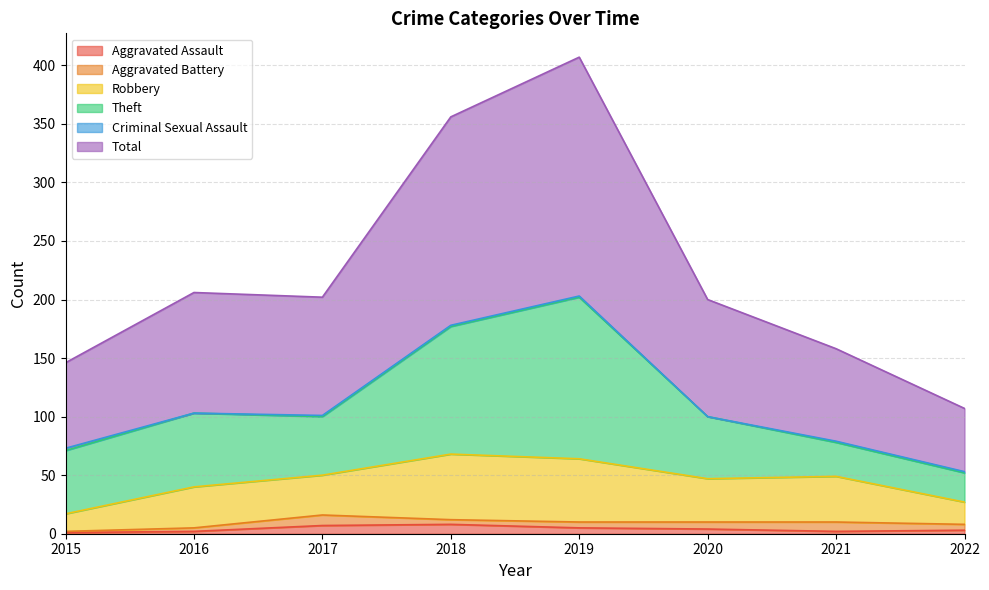

What are all the series names shown in the legend?

Aggravated Assault, Aggravated Battery, Robbery, Theft, Criminal Sexual Assault, Total